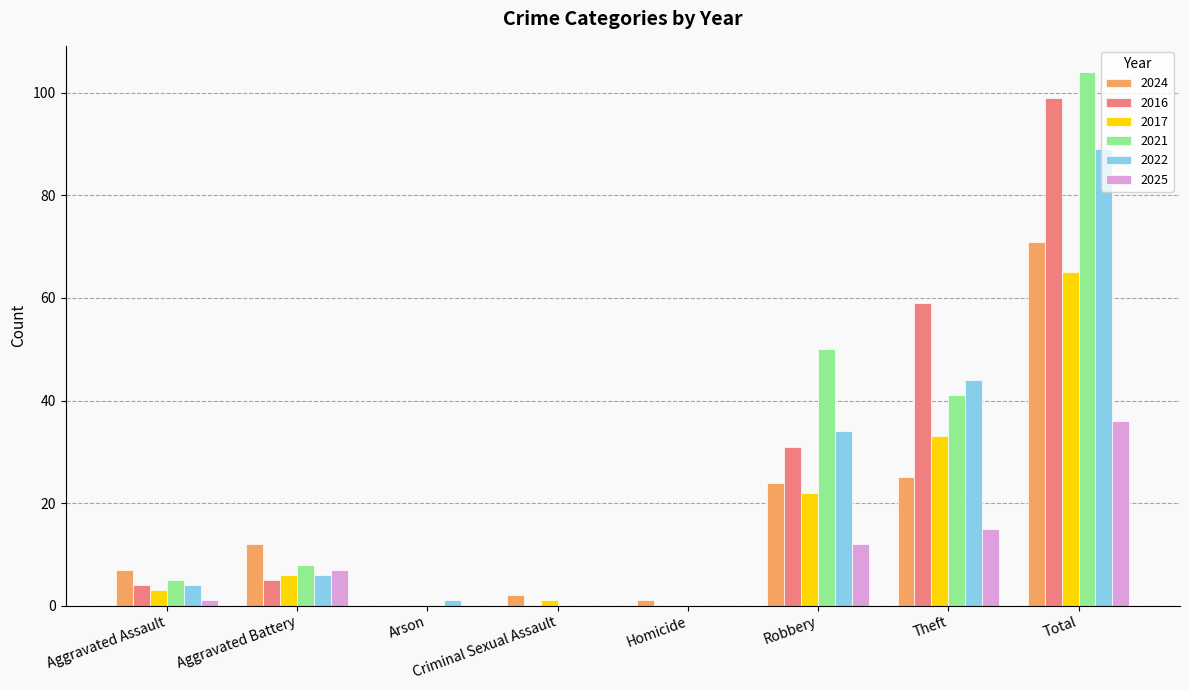

Count the number of categories in the chart.

8